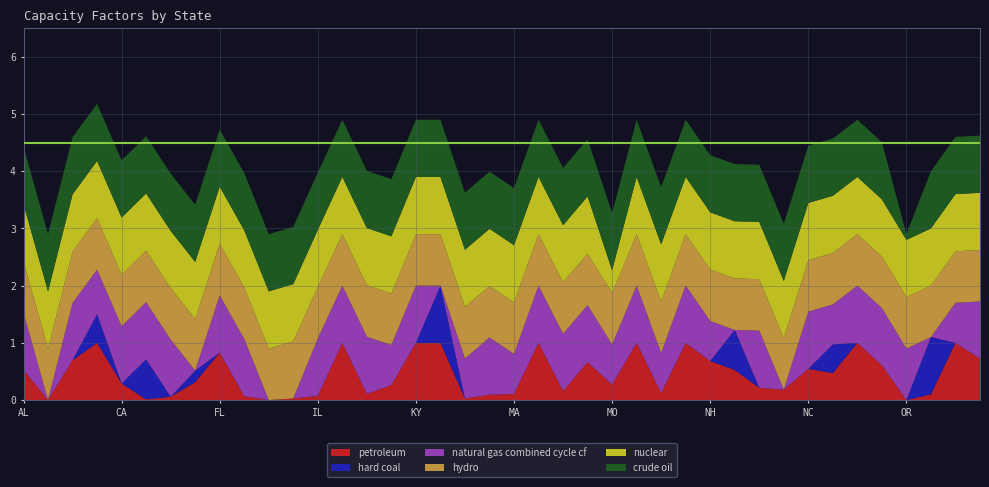

Reading left to right, list all the values displayed in this chart.

petroleum: AL=0.5	AK=0.0	AZ=0.7	AR=1.0	CA=0.3	CO=0.0	CT=0.1	DE=0.3	FL=0.8	GA=0.1	HI=0.0	ID=0.0	IL=0.1	IN=1.0	IA=0.1	KS=0.3	KY=1.0	LA=1.0	ME=0.0	MD=0.1	MA=0.1	MI=1.0	MN=0.2	MS=0.7	MO=0.3	MT=1.0	NE=0.1	NV=1.0	NH=0.7	NJ=0.5	NM=0.2	NY=0.2	NC=0.5	ND=0.5	OH=1.0	OK=0.6	OR=0.0	PA=0.1	RI=1.0	SC=0.7
hard coal: AL=0.0	AK=0.0	AZ=0.0	AR=0.5	CA=0.0	CO=0.7	CT=0.0	DE=0.2	FL=0.0	GA=0.0	HI=0.0	ID=0.0	IL=0.0	IN=0.0	IA=0.0	KS=0.0	KY=0.0	LA=1.0	ME=0.0	MD=0.0	MA=0.0	MI=0.0	MN=0.0	MS=0.0	MO=0.0	MT=0.0	NE=0.0	NV=0.0	NH=0.0	NJ=0.7	NM=0.0	NY=0.0	NC=0.0	ND=0.5	OH=0.0	OK=0.0	OR=0.0	PA=1.0	RI=0.0	SC=0.0
natural gas combined cycle cf: AL=1.0	AK=0.0	AZ=1.0	AR=0.8	CA=1.0	CO=1.0	CT=1.0	DE=0.0	FL=1.0	GA=1.0	HI=0.0	ID=0.0	IL=1.0	IN=1.0	IA=1.0	KS=0.7	KY=1.0	LA=0.0	ME=0.7	MD=1.0	MA=0.7	MI=1.0	MN=1.0	MS=1.0	MO=0.7	MT=1.0	NE=0.7	NV=1.0	NH=0.7	NJ=0.0	NM=1.0	NY=0.0	NC=1.0	ND=0.7	OH=1.0	OK=1.0	OR=0.9	PA=0.0	RI=0.7	SC=1.0
hydro: AL=0.9	AK=0.9	AZ=0.9	AR=0.9	CA=0.9	CO=0.9	CT=0.9	DE=0.9	FL=0.9	GA=0.9	HI=0.9	ID=1.0	IL=0.9	IN=0.9	IA=0.9	KS=0.9	KY=0.9	LA=0.9	ME=0.9	MD=0.9	MA=0.9	MI=0.9	MN=0.9	MS=0.9	MO=0.9	MT=0.9	NE=0.9	NV=0.9	NH=0.9	NJ=0.9	NM=0.9	NY=0.9	NC=0.9	ND=0.9	OH=0.9	OK=0.9	OR=0.9	PA=0.9	RI=0.9	SC=0.9
nuclear: AL=1.0	AK=1.0	AZ=1.0	AR=1.0	CA=1.0	CO=1.0	CT=1.0	DE=1.0	FL=1.0	GA=1.0	HI=1.0	ID=1.0	IL=1.0	IN=1.0	IA=1.0	KS=1.0	KY=1.0	LA=1.0	ME=1.0	MD=1.0	MA=1.0	MI=1.0	MN=1.0	MS=1.0	MO=0.4	MT=1.0	NE=1.0	NV=1.0	NH=1.0	NJ=1.0	NM=1.0	NY=1.0	NC=1.0	ND=1.0	OH=1.0	OK=1.0	OR=1.0	PA=1.0	RI=1.0	SC=1.0
crude oil: AL=1.0	AK=1.0	AZ=1.0	AR=1.0	CA=1.0	CO=1.0	CT=1.0	DE=1.0	FL=1.0	GA=1.0	HI=1.0	ID=1.0	IL=1.0	IN=1.0	IA=1.0	KS=1.0	KY=1.0	LA=1.0	ME=1.0	MD=1.0	MA=1.0	MI=1.0	MN=1.0	MS=1.0	MO=1.0	MT=1.0	NE=1.0	NV=1.0	NH=1.0	NJ=1.0	NM=1.0	NY=1.0	NC=1.0	ND=1.0	OH=1.0	OK=1.0	OR=0.1	PA=1.0	RI=1.0	SC=1.0